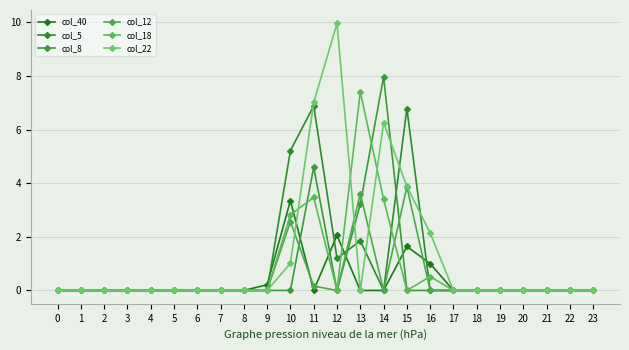

Is the value of col_22 at 18 greater than the value of col_40 at 22?

No